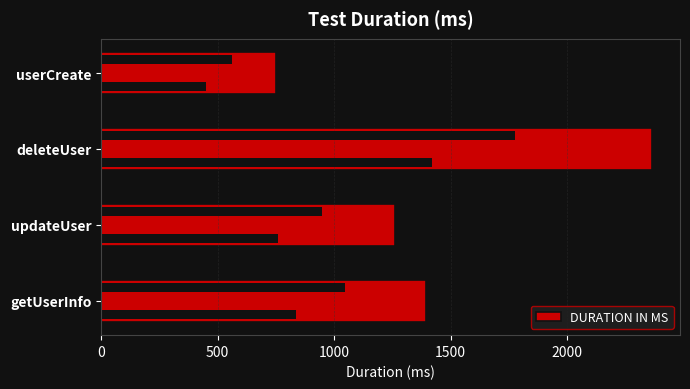

Approximately how many times larger is the value at userCreate compared to updateUser?

0.6